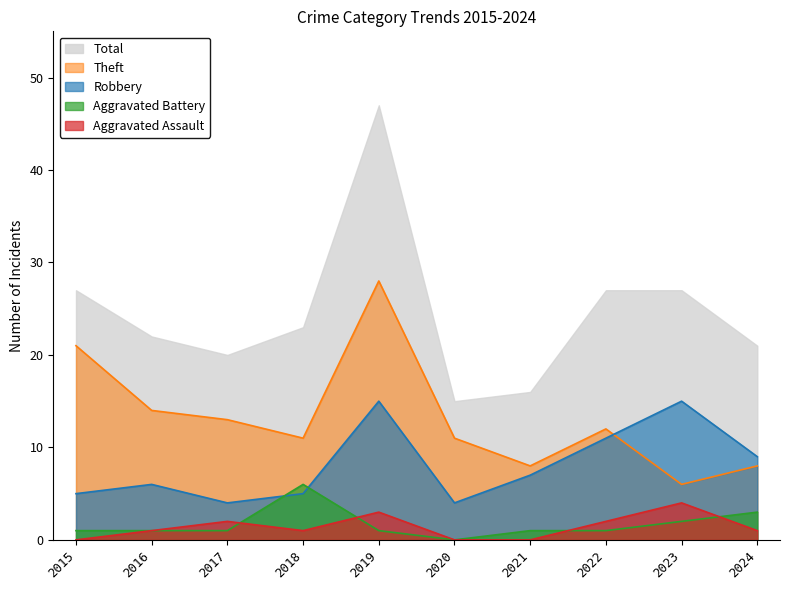

Is the value of Total at 2019 greater than the value of Aggravated Battery at 2020?

Yes